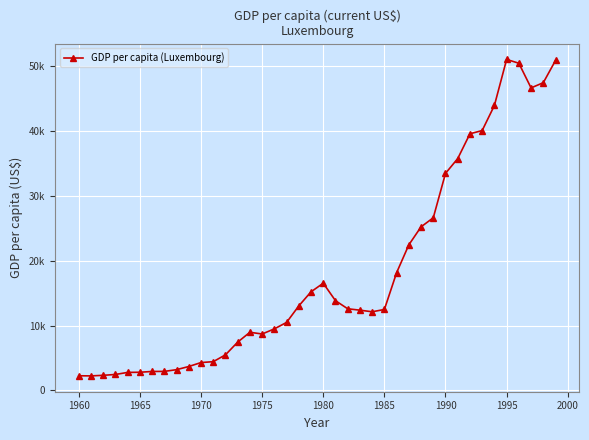

Does the chart have visible grid lines?

Yes